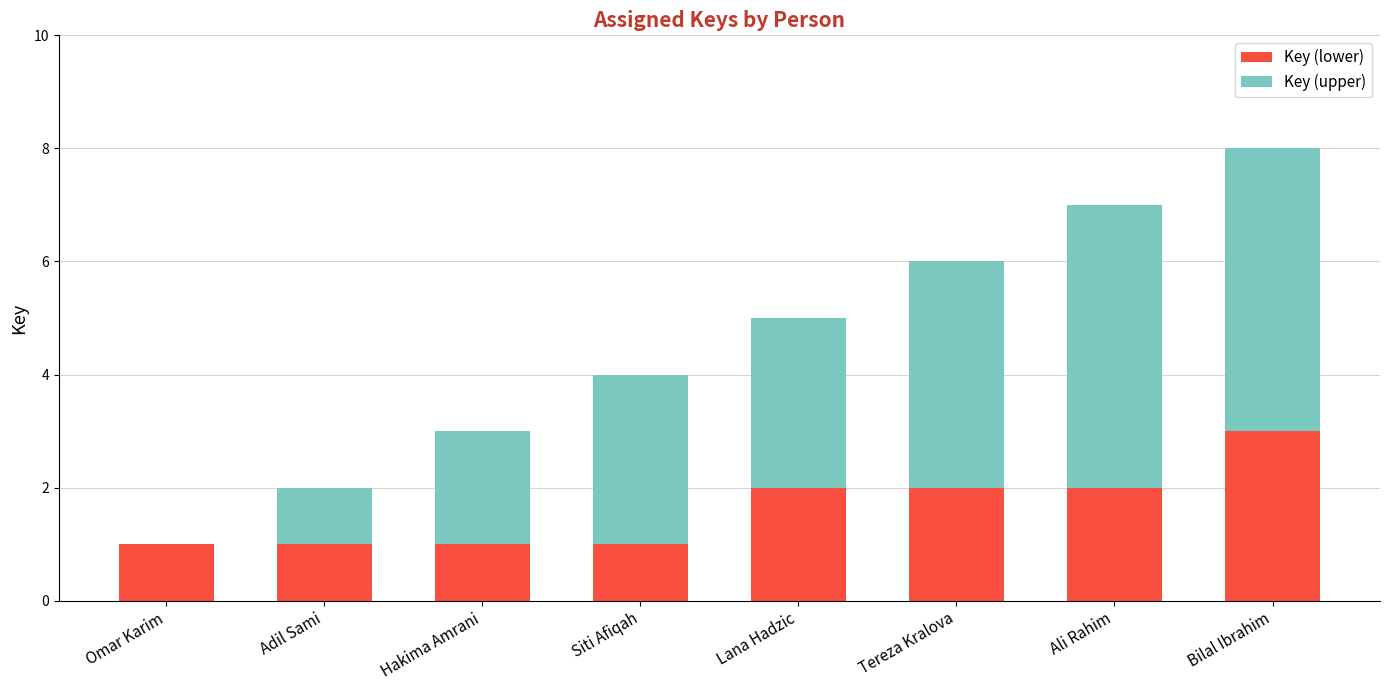

The Key (lower) series shows 1 at Tereza Kralova. True or false?

False